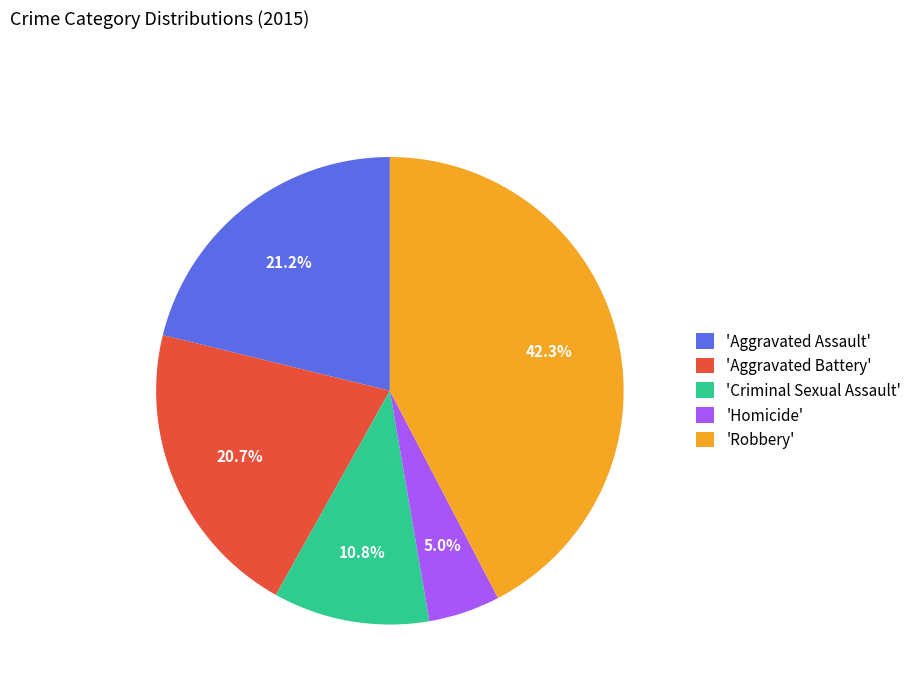

Which category has the smallest portion of the pie?

'Homicide'